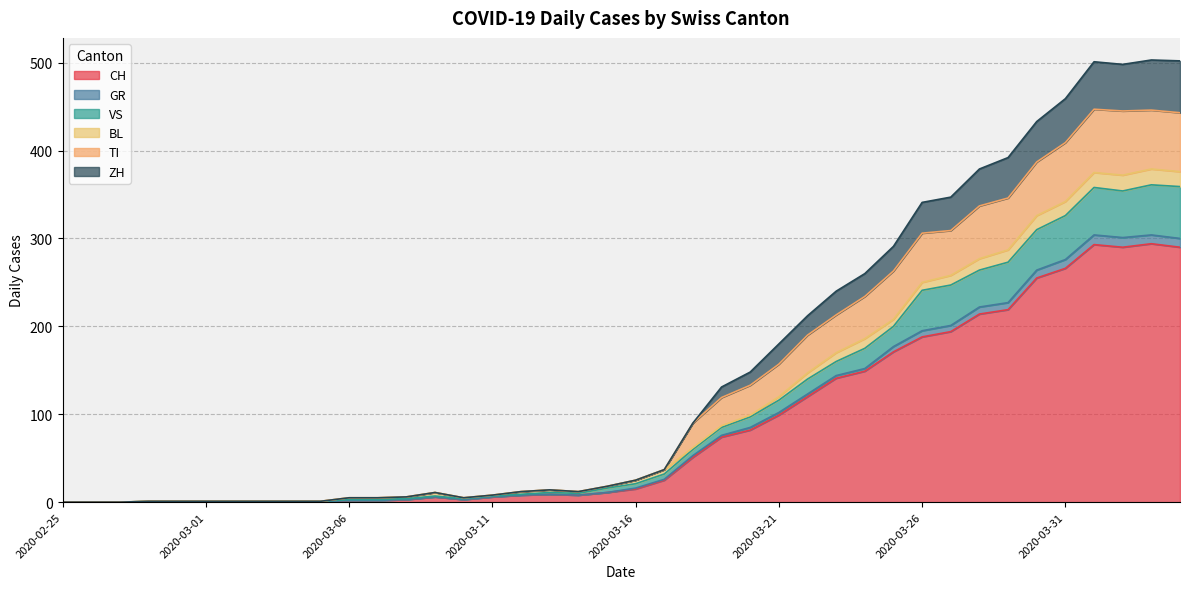

The value of CH at 2020-02-25 is 0. True or false?

True